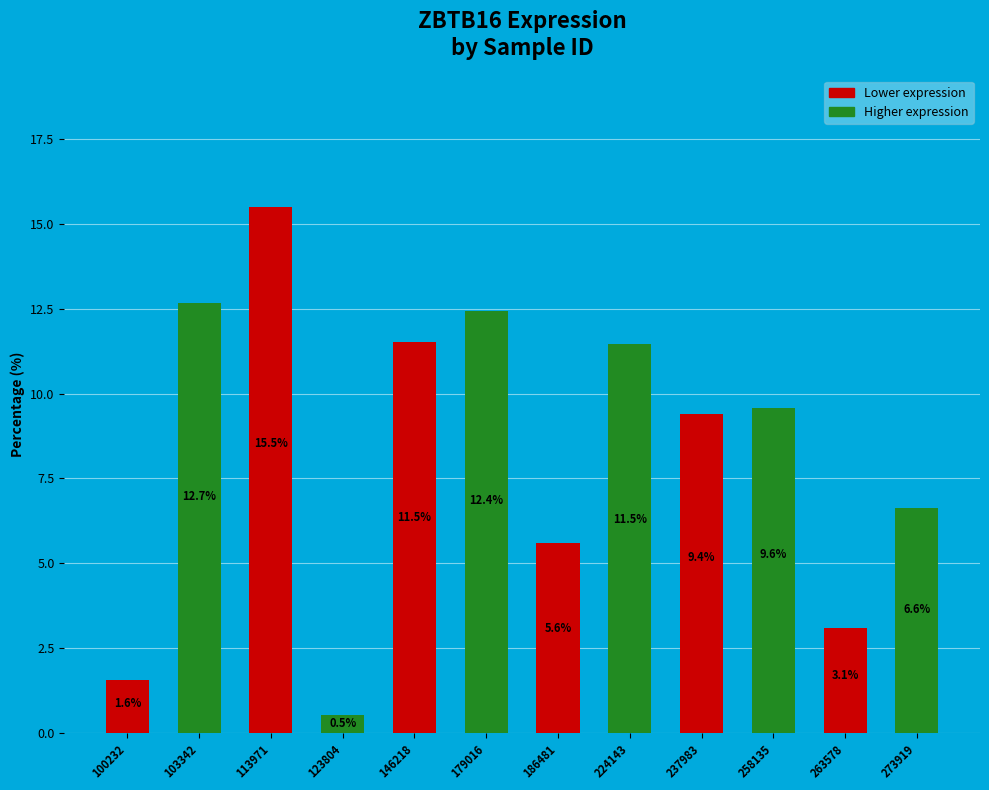

Is it true that the value at 263578 is 3.1?

True